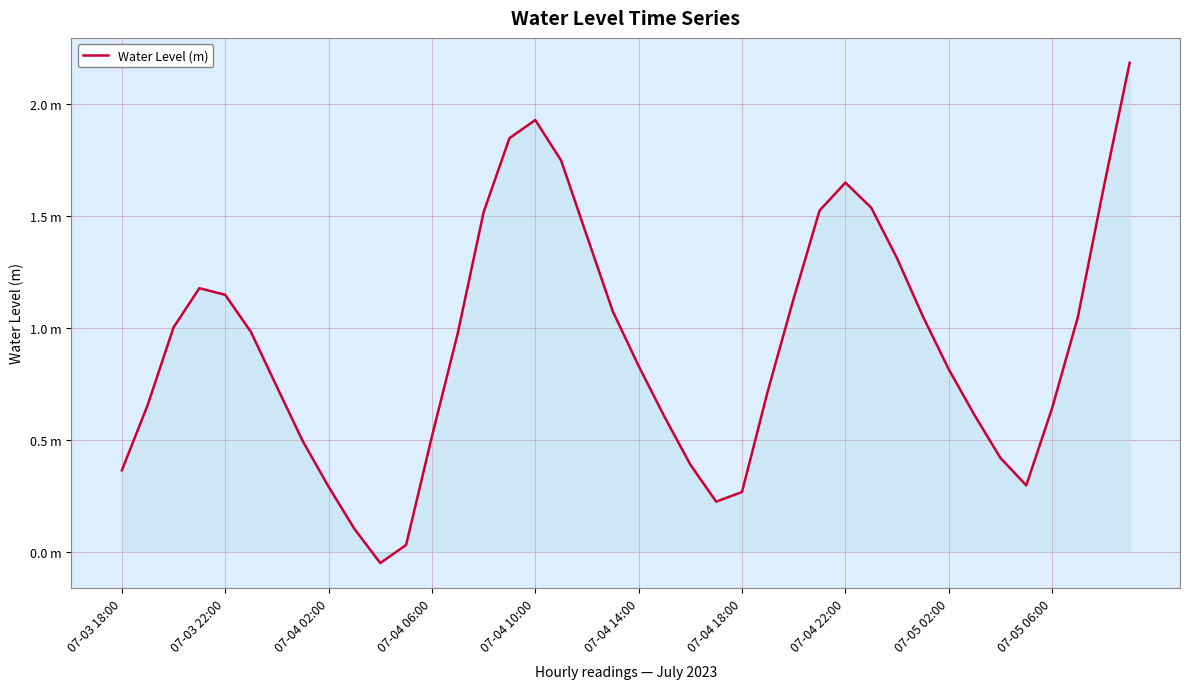

Is this an area chart (filled region under the line)?

Yes